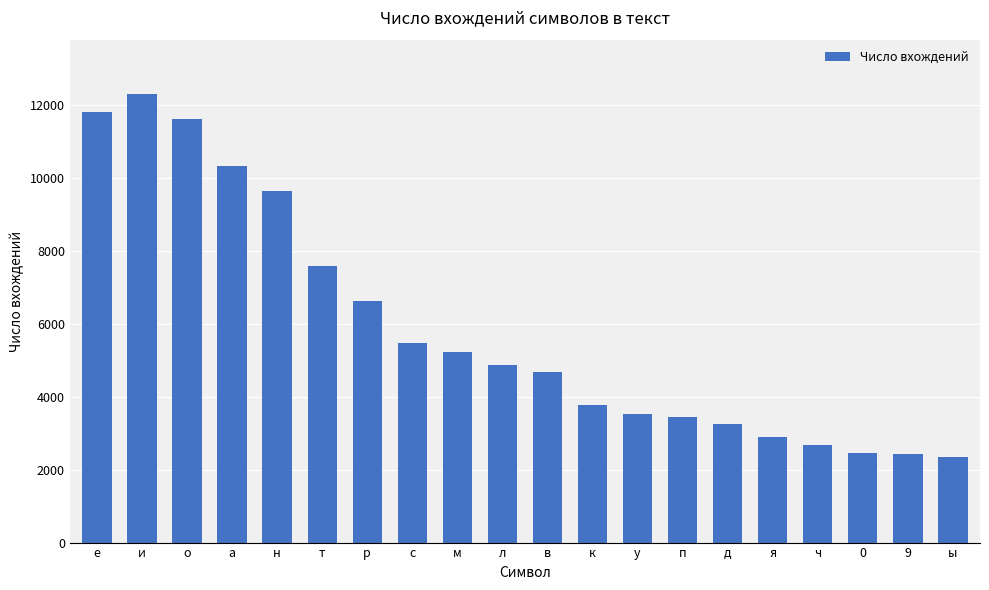

How many bars are there in total?

20